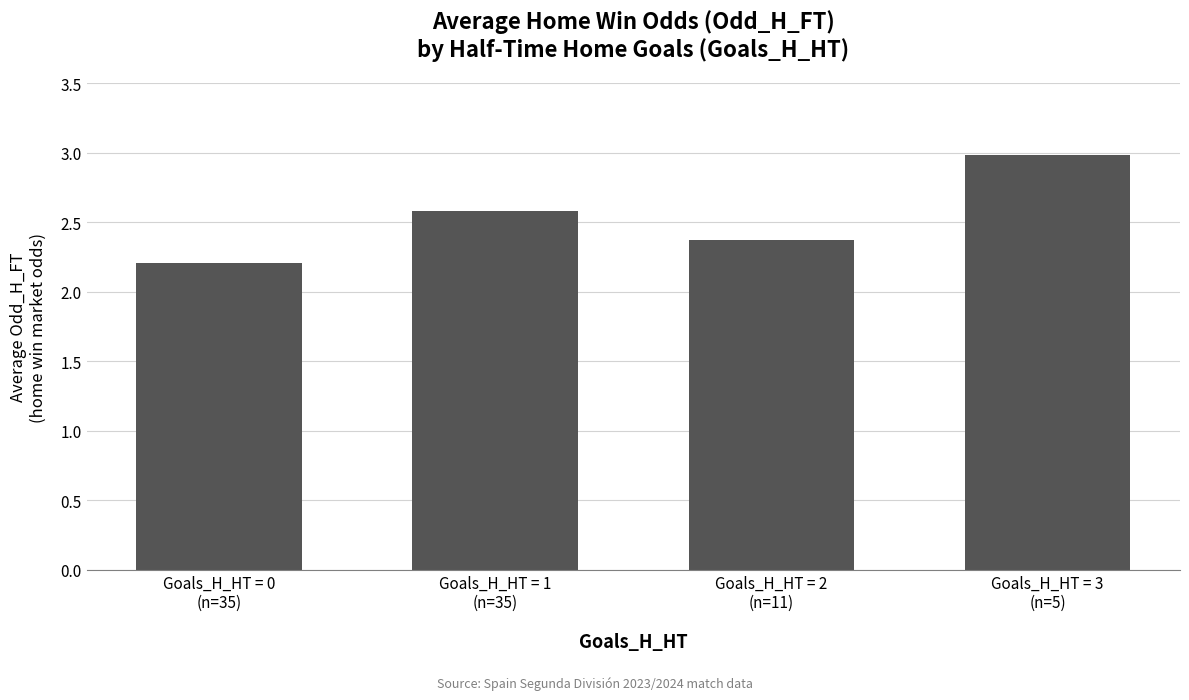

Is it true that the value at Goals_H_HT = 3
(n=5) is 1.6?

False